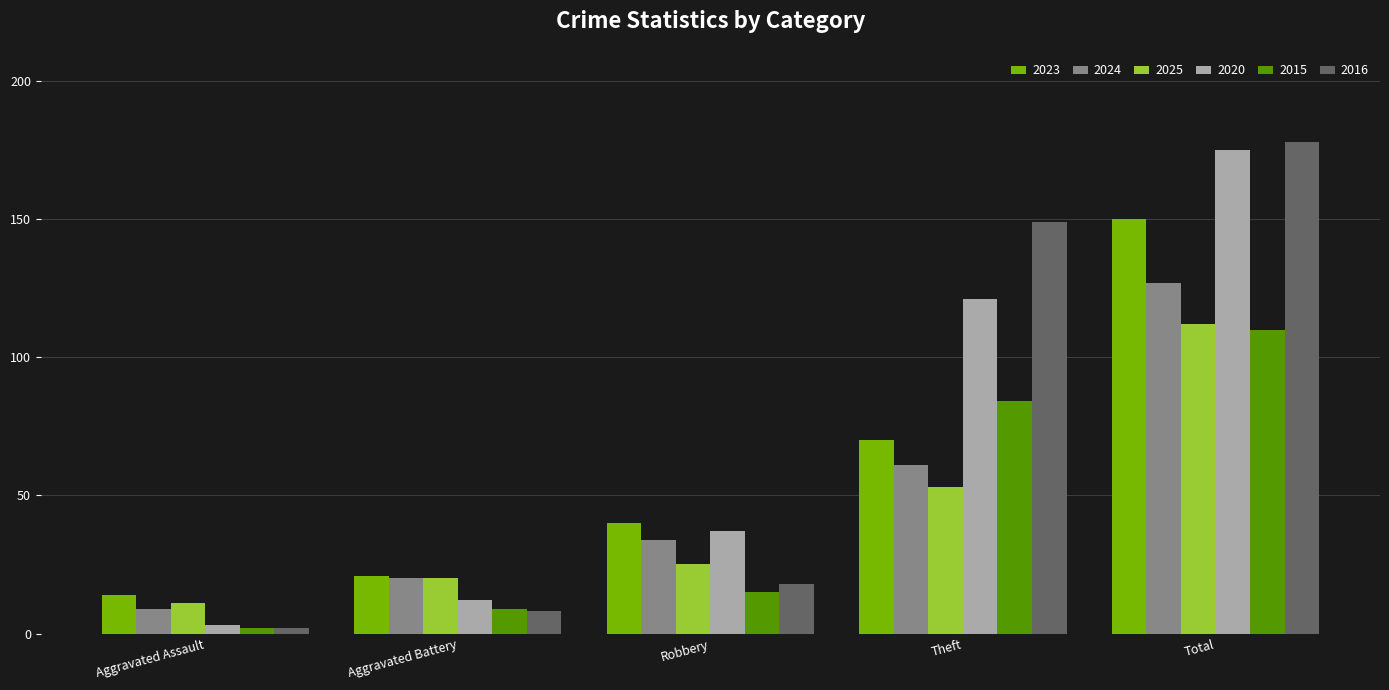

Which category has the lowest value in the 2025 series?

Aggravated Assault